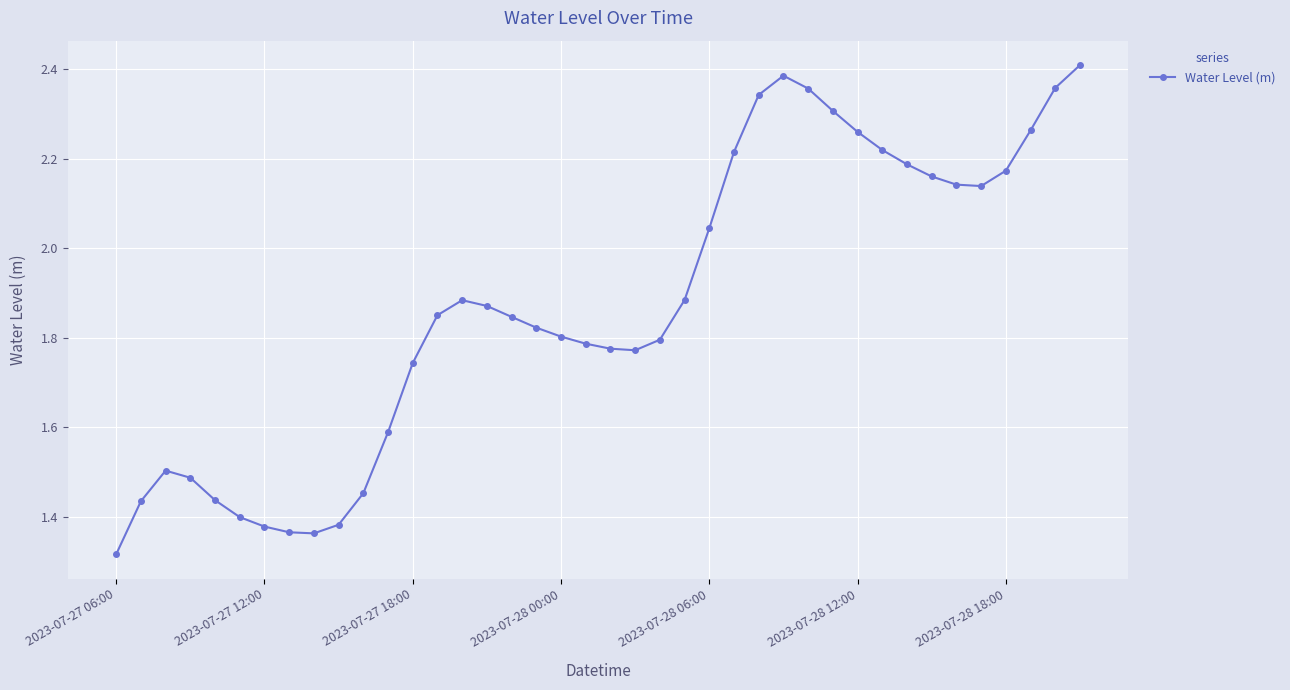

What is the difference between the maximum and minimum values?

1.1